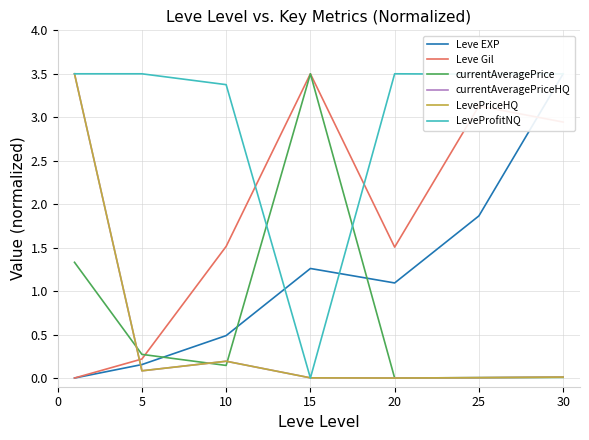

In Leve Gil, how many points are lower than both neighbors (excluding endpoints)?

1